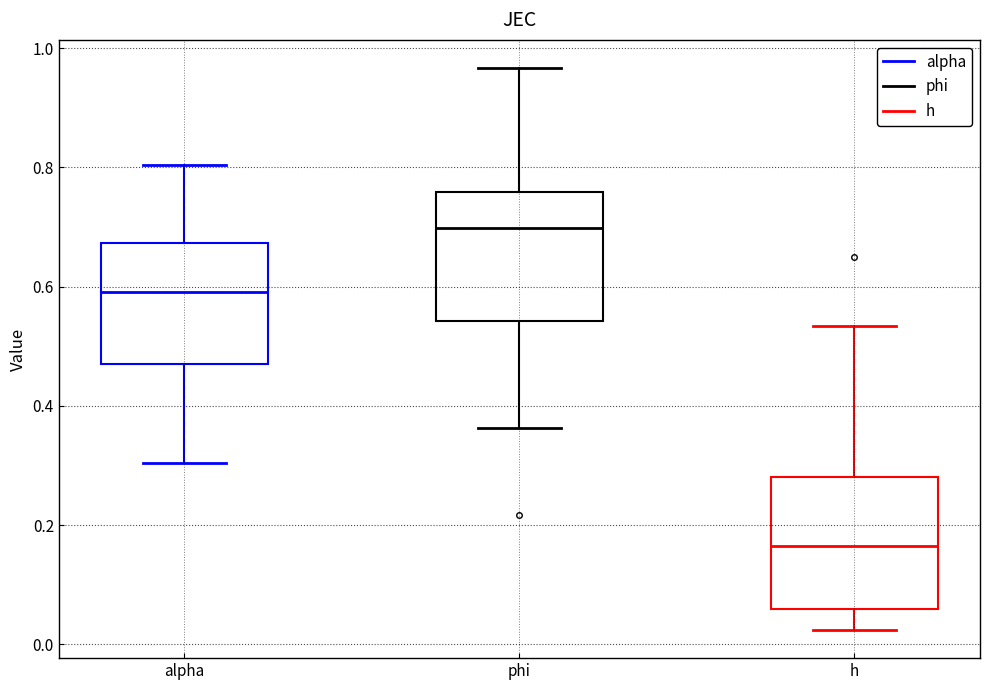

Which box has the lowest median line?

h